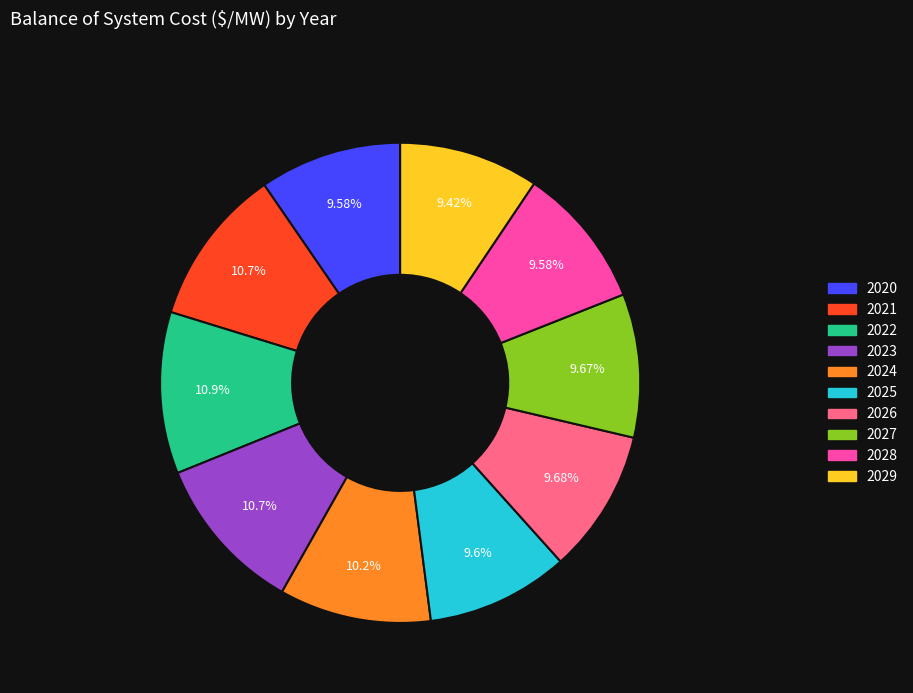

Count the number of slices in the pie.

10